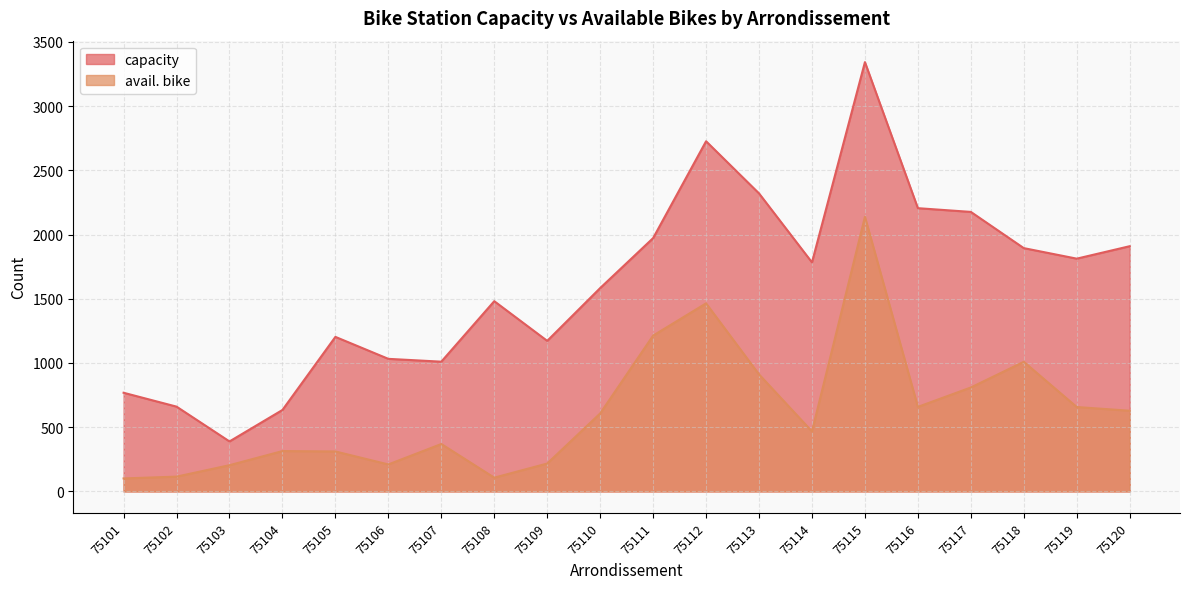

At which category is the sum across all series the highest?

75115